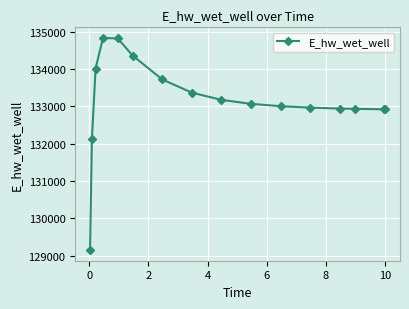

What is the maximum value shown in the chart?

134837.1